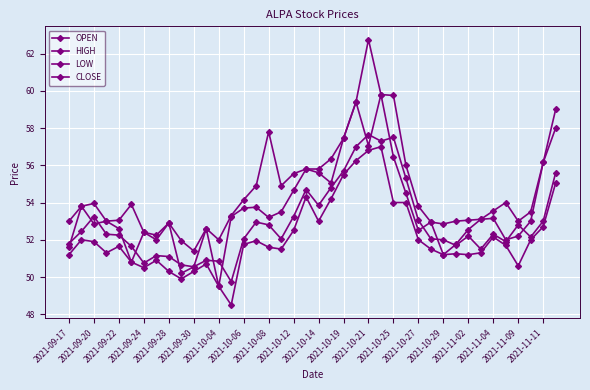

Is this an area chart (filled region under the line)?

No